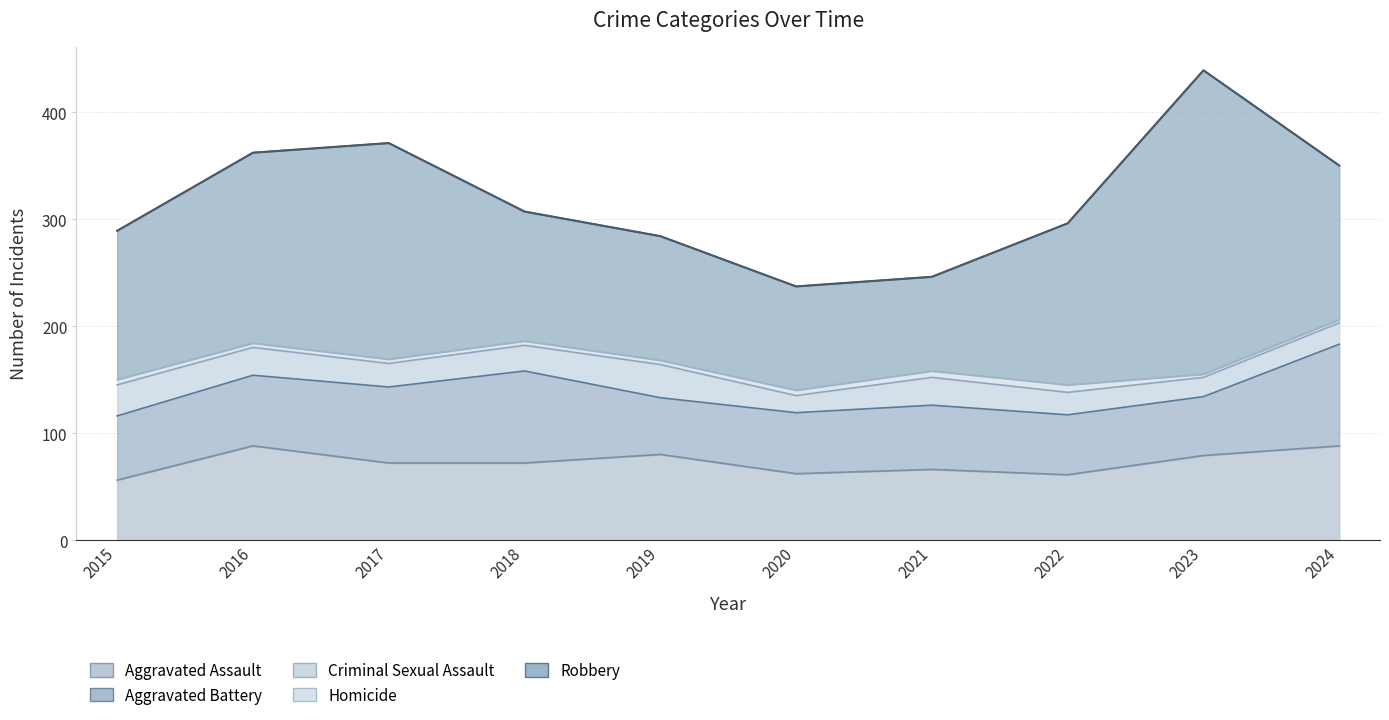

The Aggravated Assault series shows 56 at 2015. True or false?

True